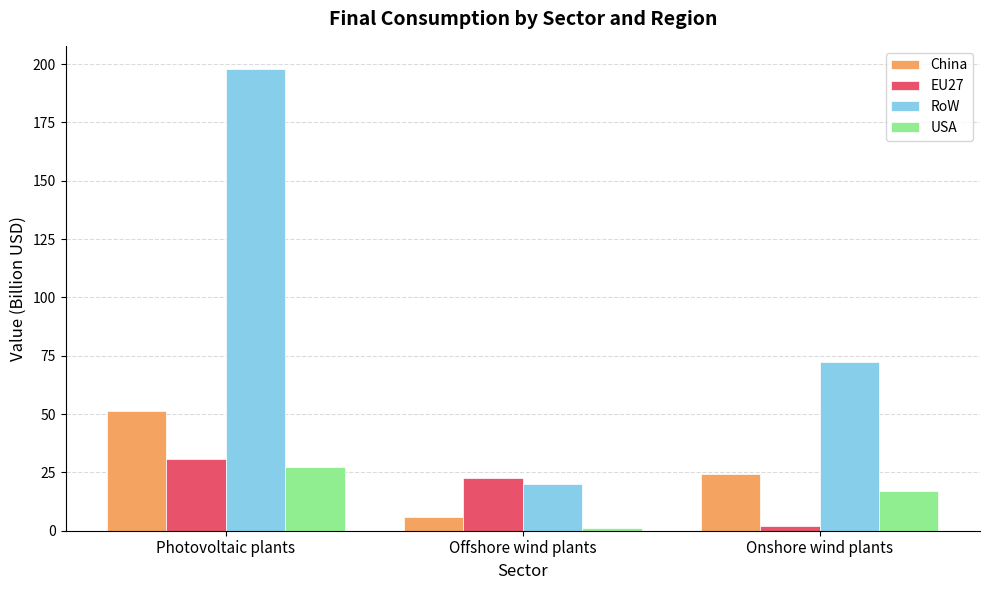

What is the average value of the USA series?

15.1